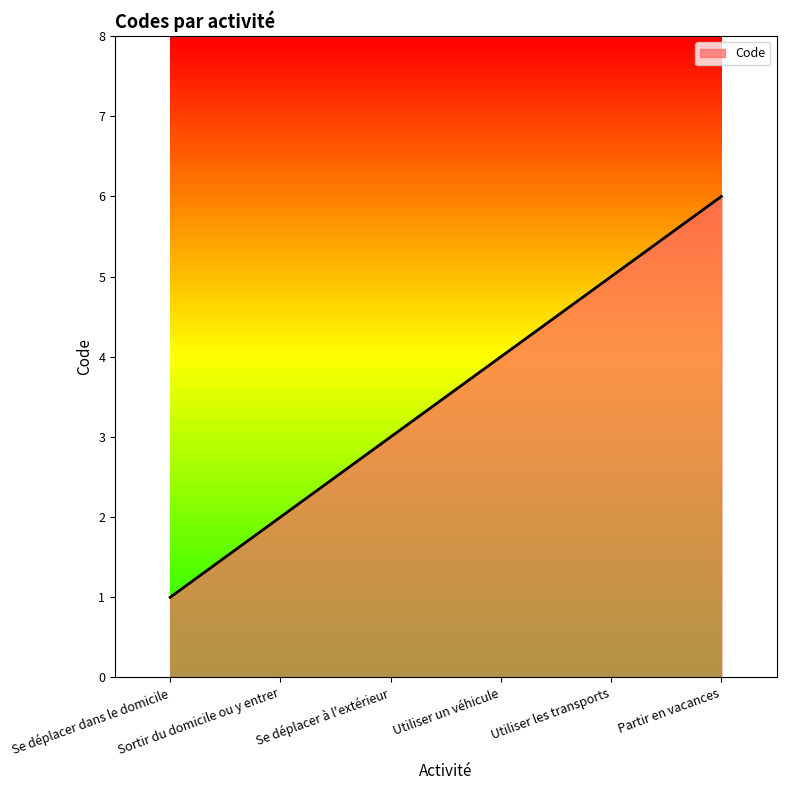

What is the greatest value displayed?

6